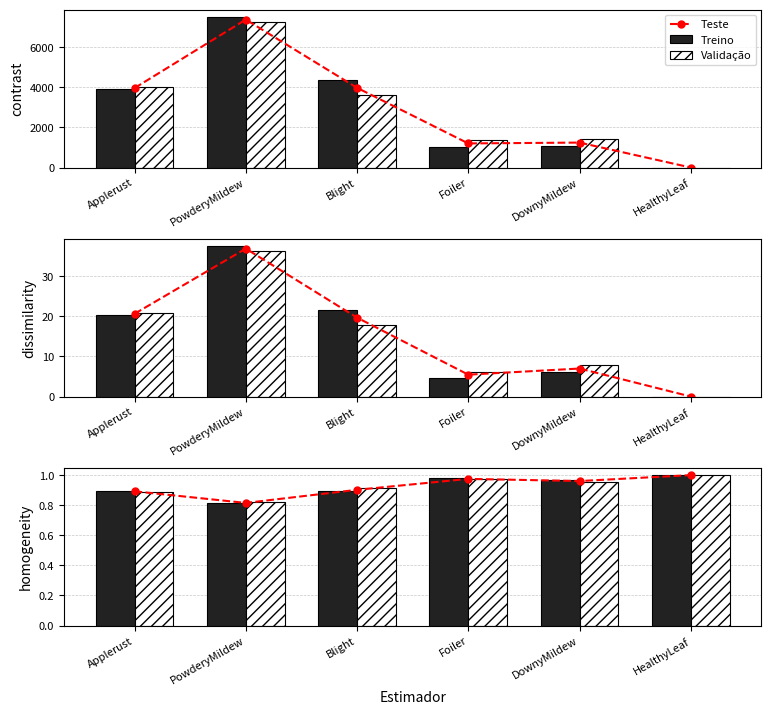

Is the value of Treino at HealthyLeaf greater than the value of Validação at Applerust?

Yes